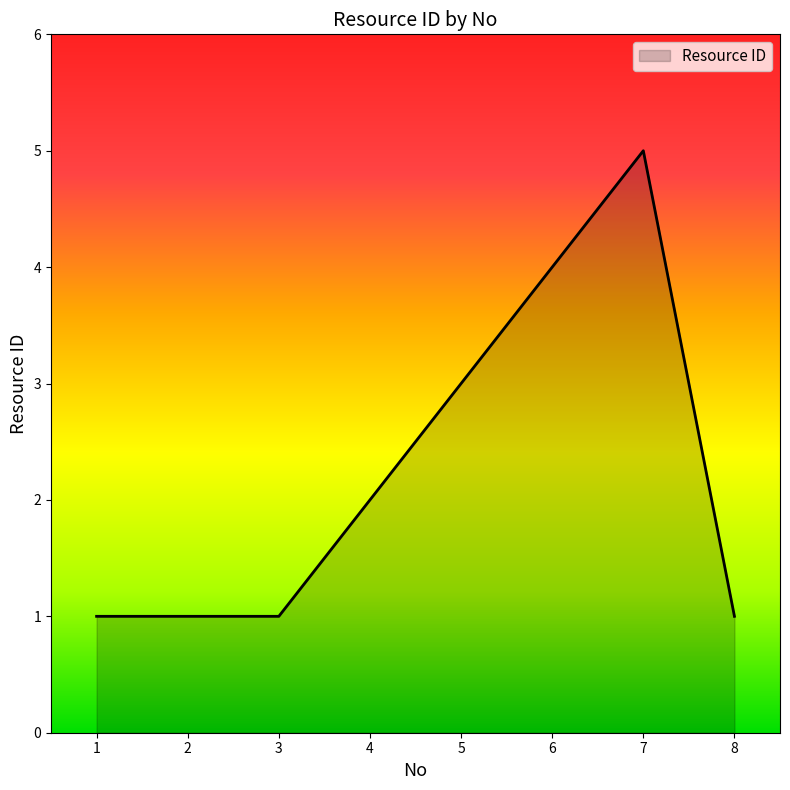

True or false: the data has more than 2 interior local peaks.

False